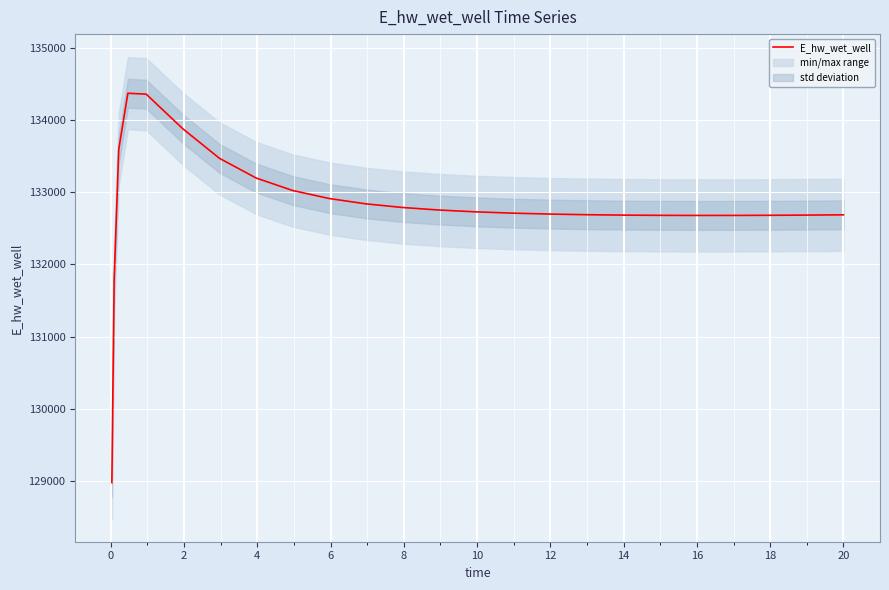

Count the number of data series in this chart.

1